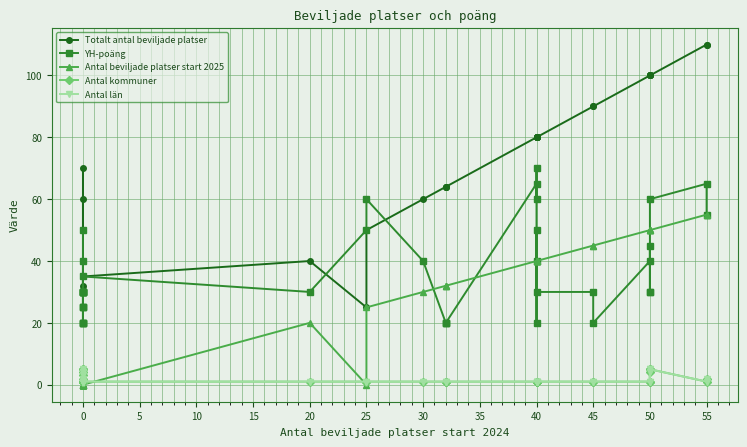

Does the chart display data point markers on the line(s)?

Yes